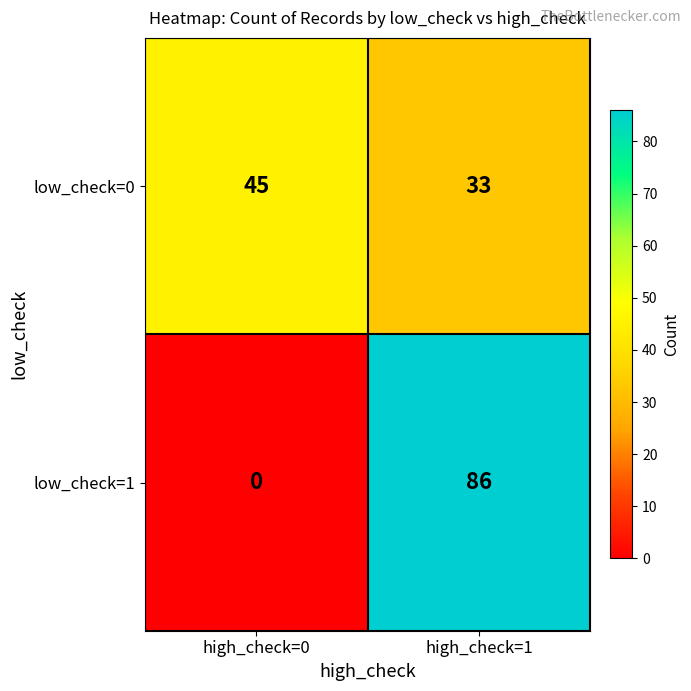

List the series in order of their overall mean, highest first.

low_check=1, low_check=0